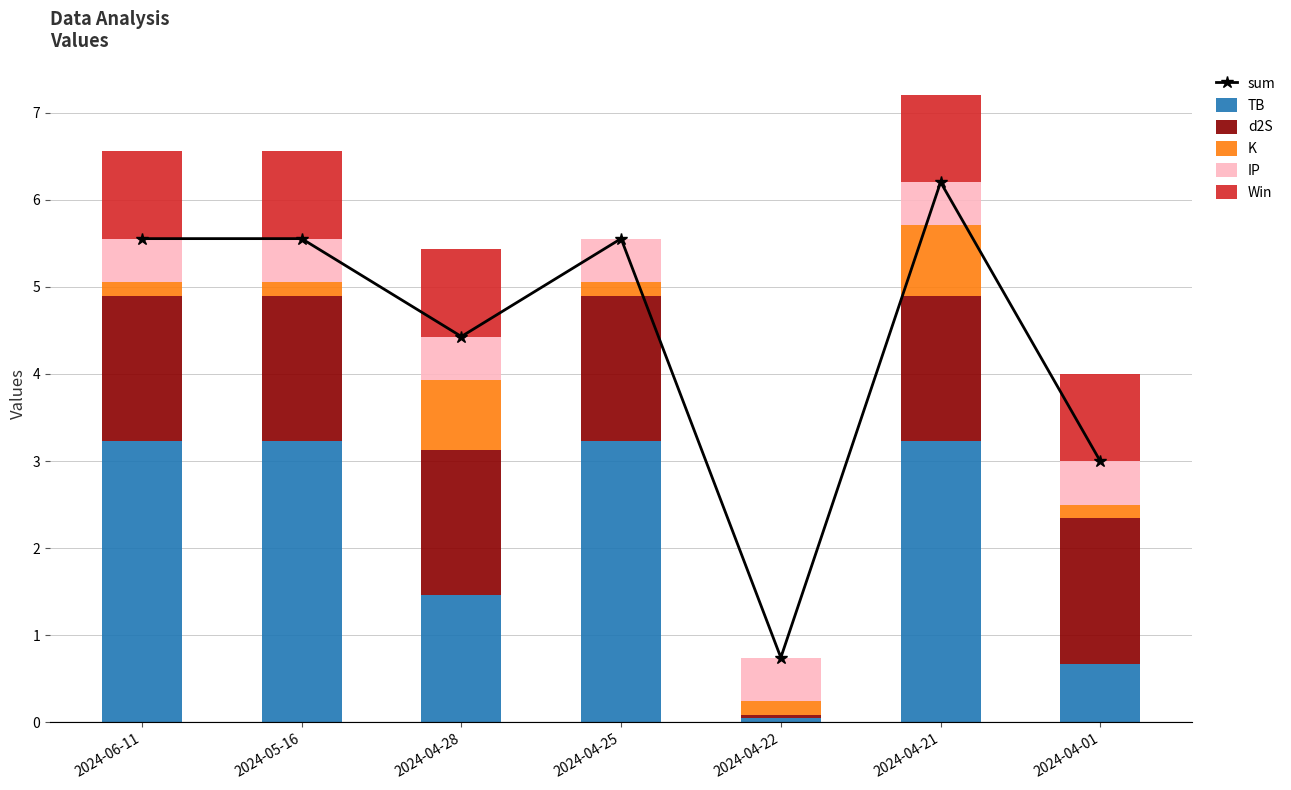

Is it true that d2S equals 1.7 at 2024-04-21?

True